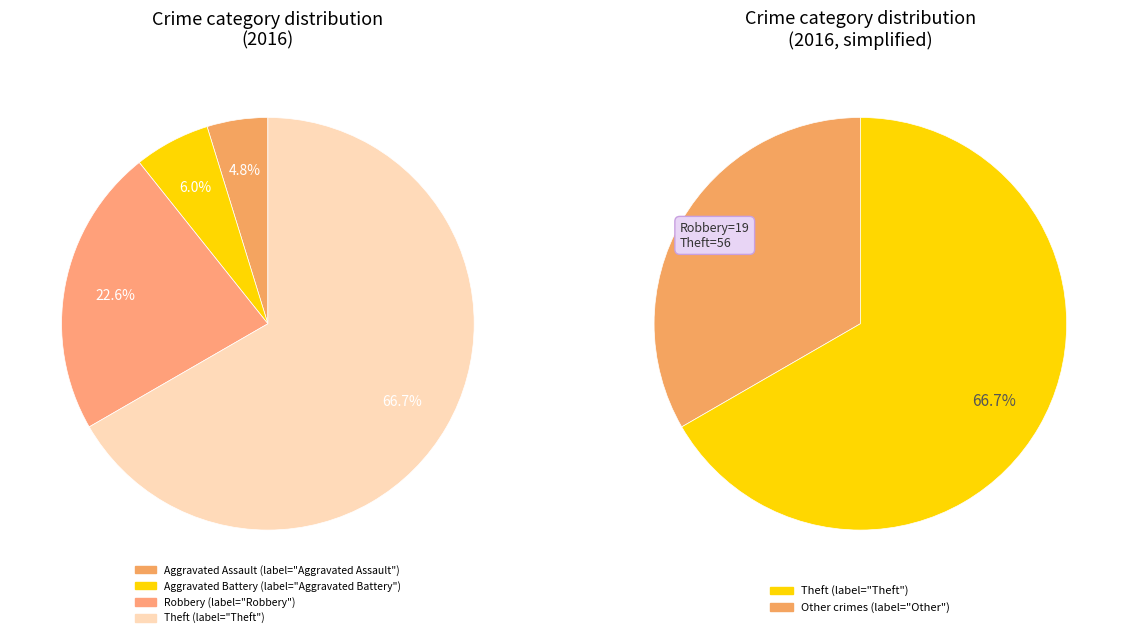

What is the largest slice in the pie chart?

Theft